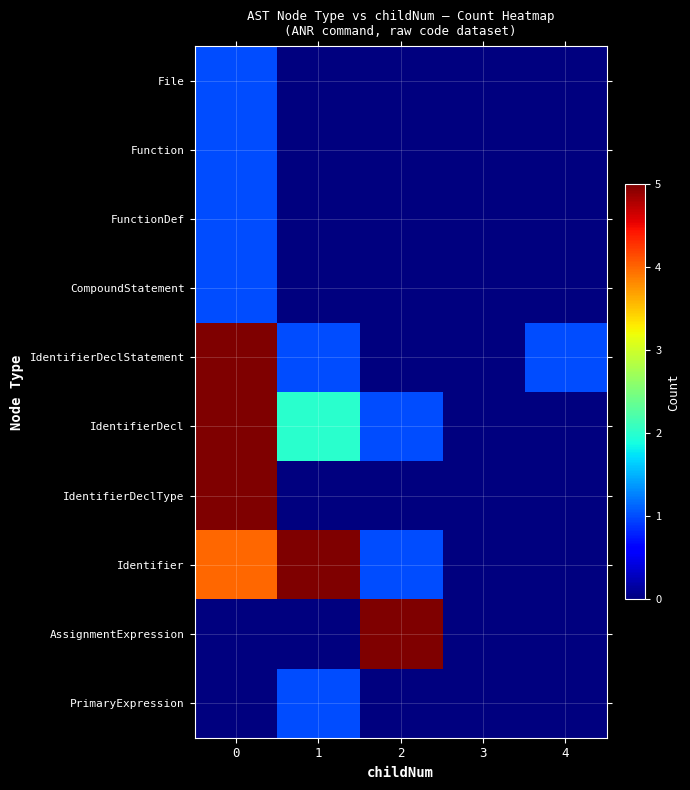

At how many categories does at least one series exceed 4?

3